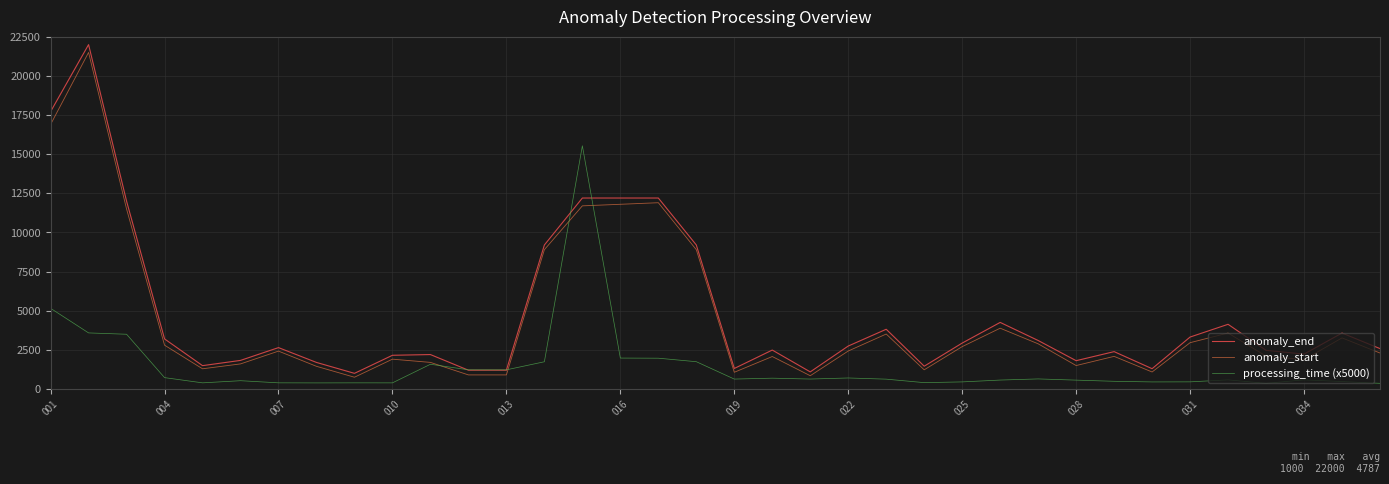

What is the greatest value displayed?

22000.0